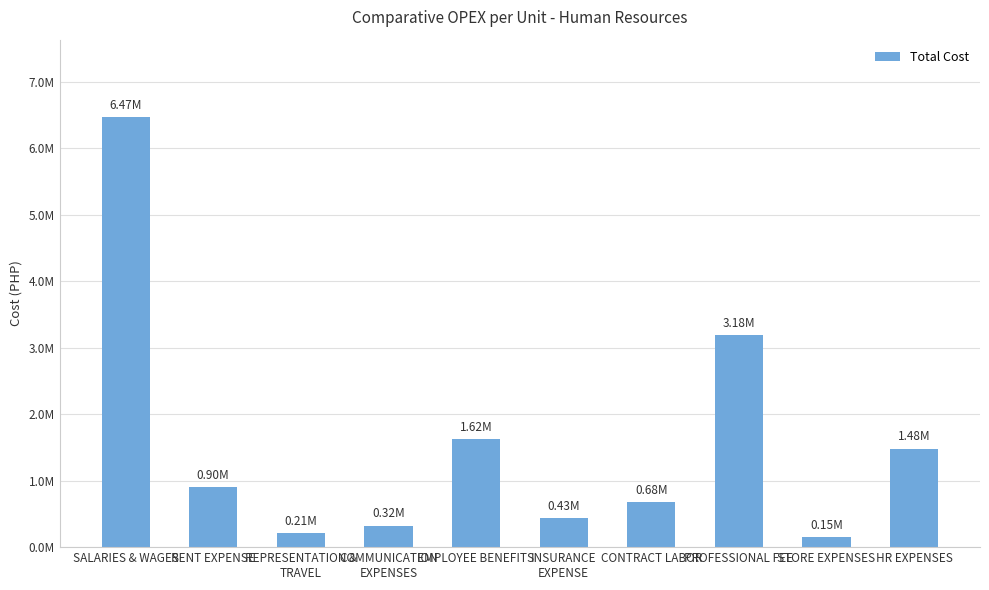

Between COMMUNICATION
EXPENSES and PROFESSIONAL FEE, which is larger?

PROFESSIONAL FEE